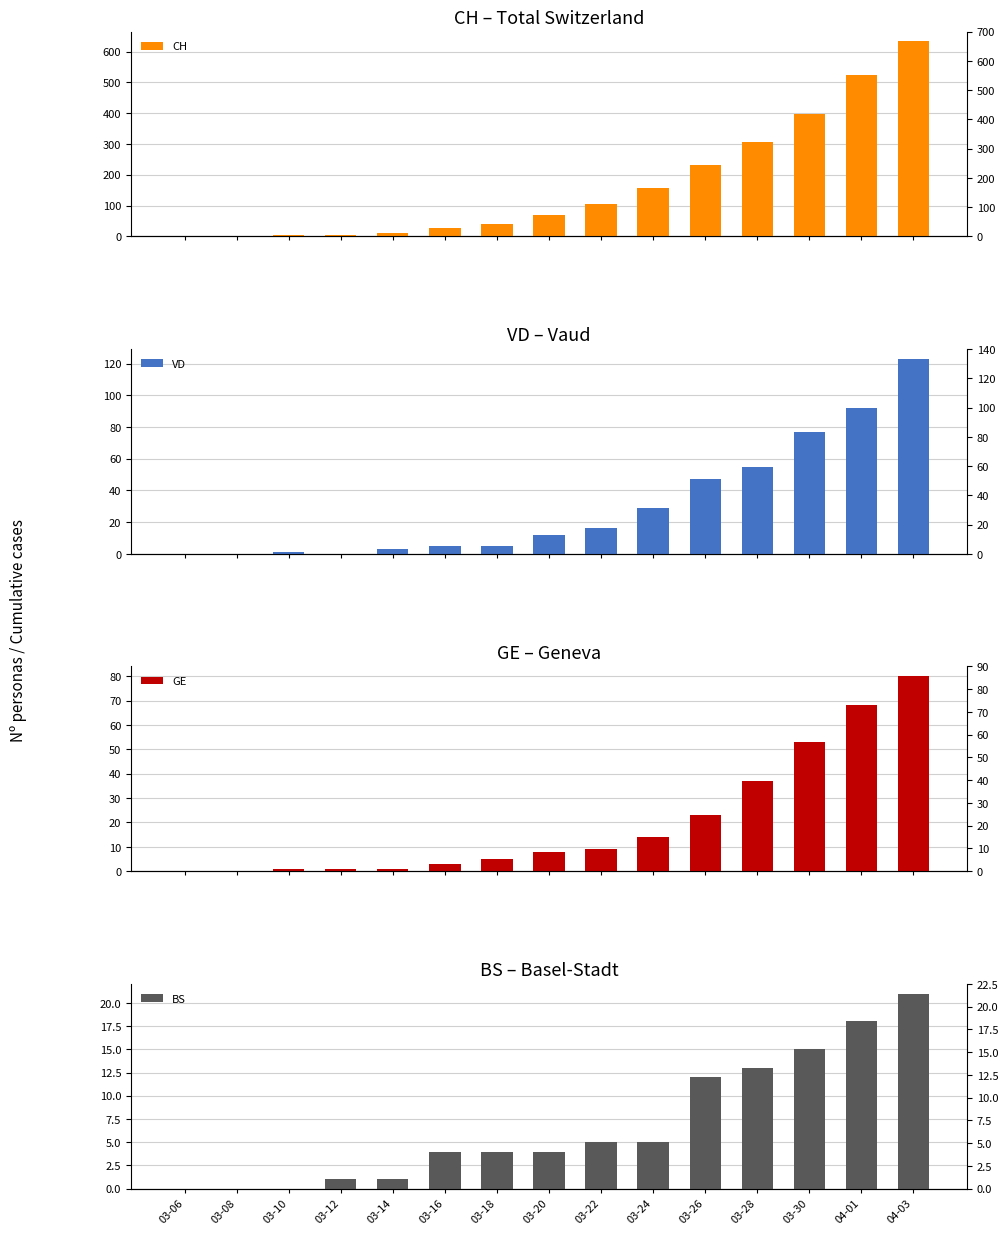

Is it true that VD equals 12 at 03-20?

True